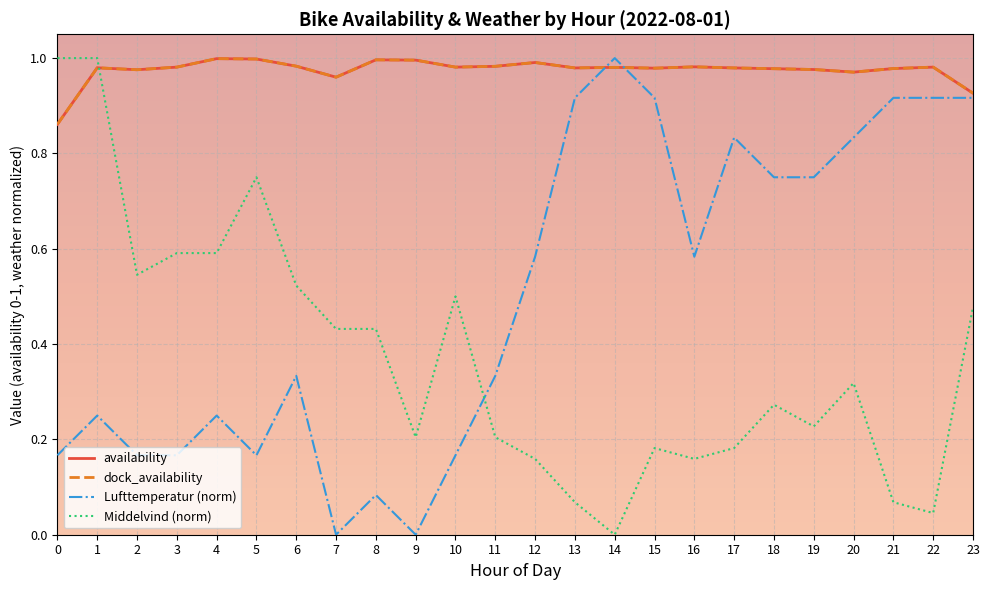

What is the sum of all availability values?

23.4